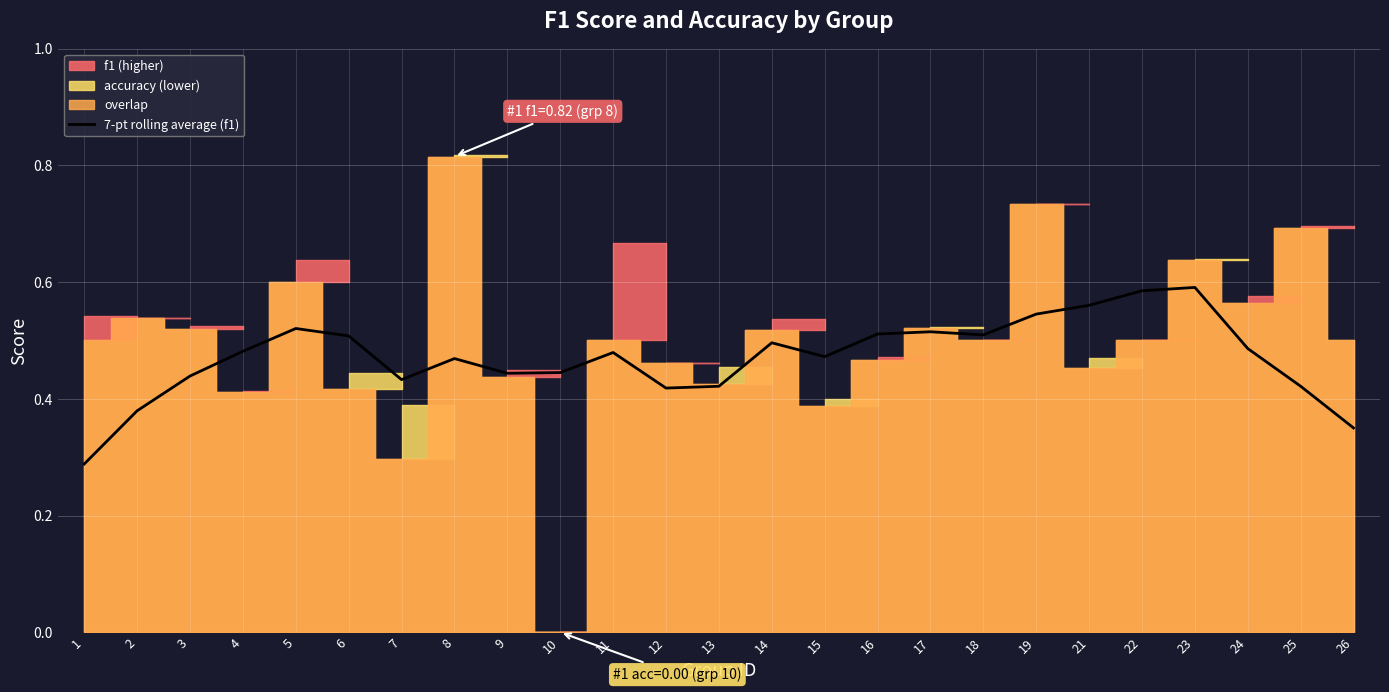

The chart shows a value of 0.6 at 23. True or false?

True